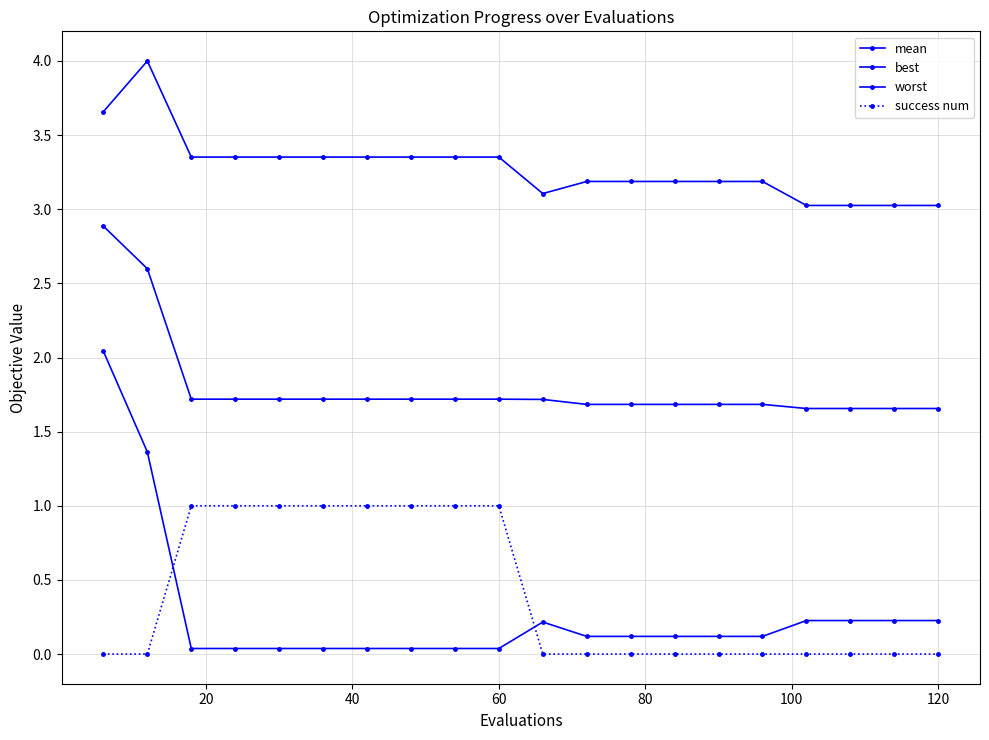

Which series has the widest spread of values?

best